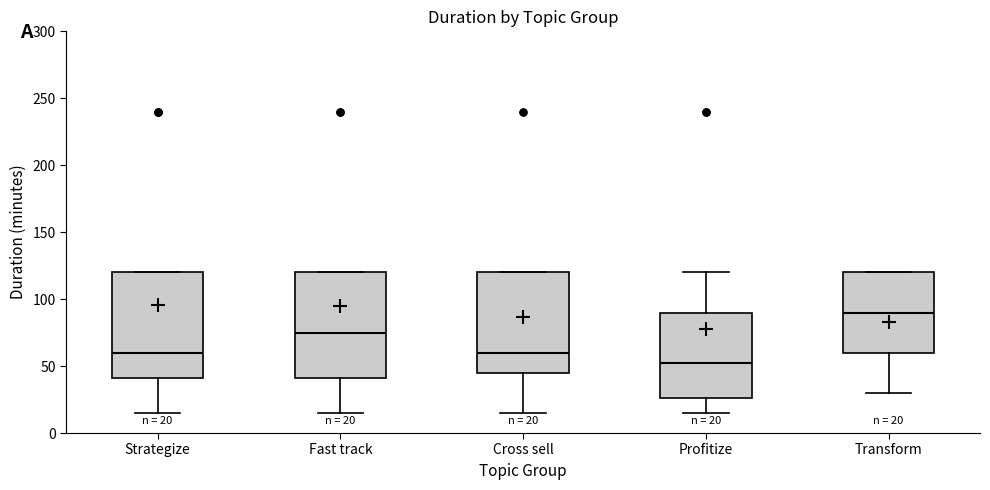

Which box's median line is the highest?

Transform